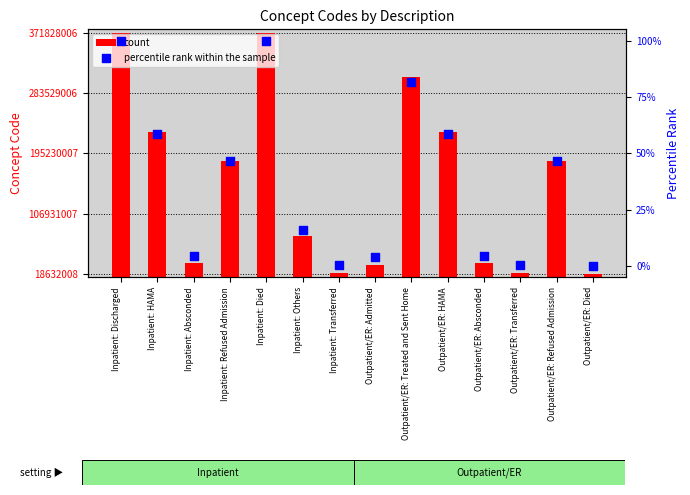

Which series reaches the maximum Y coordinate?

count